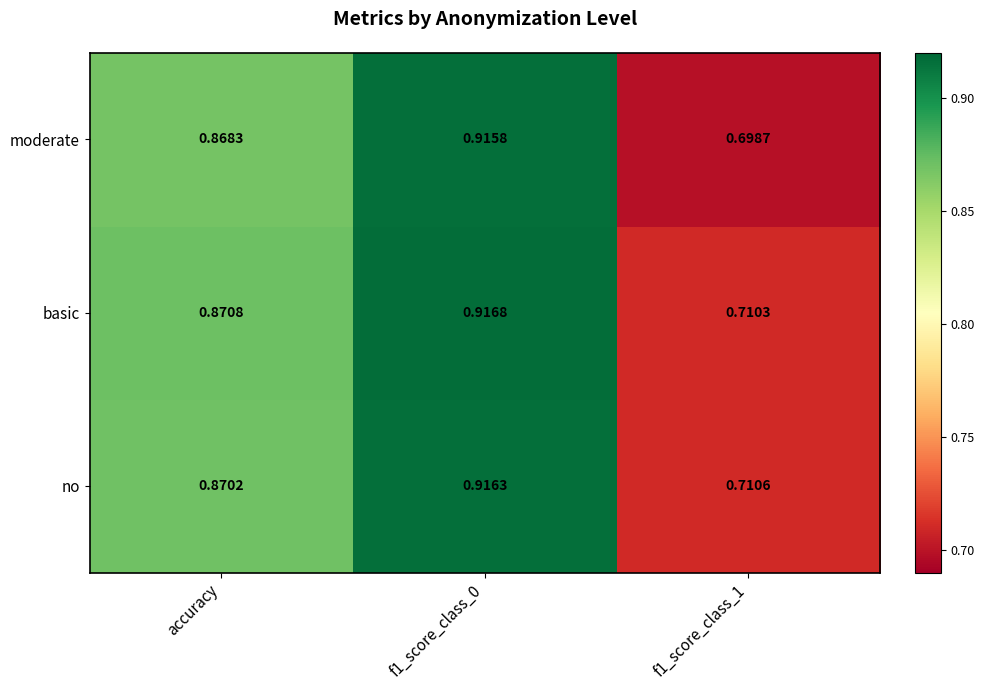

How many distinct data groups are displayed?

3